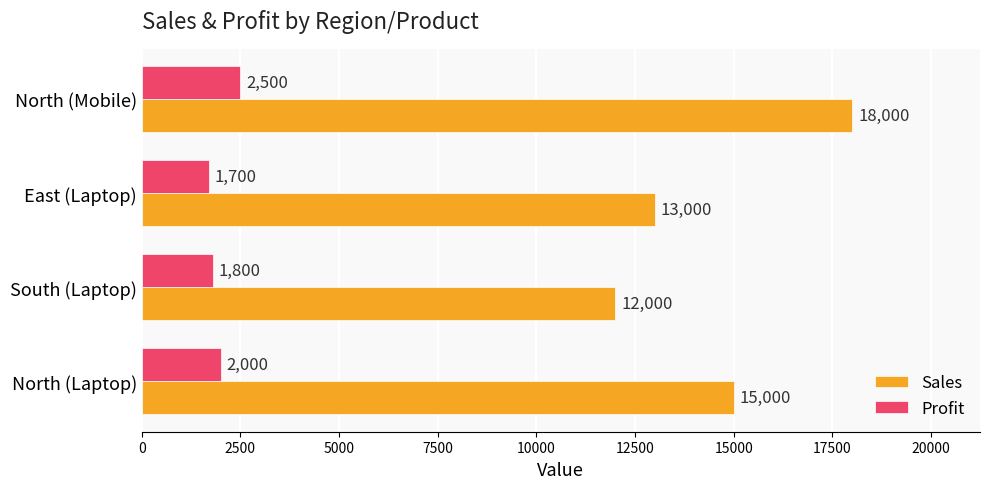

How many Profit values are between 1800 and 2500?

3